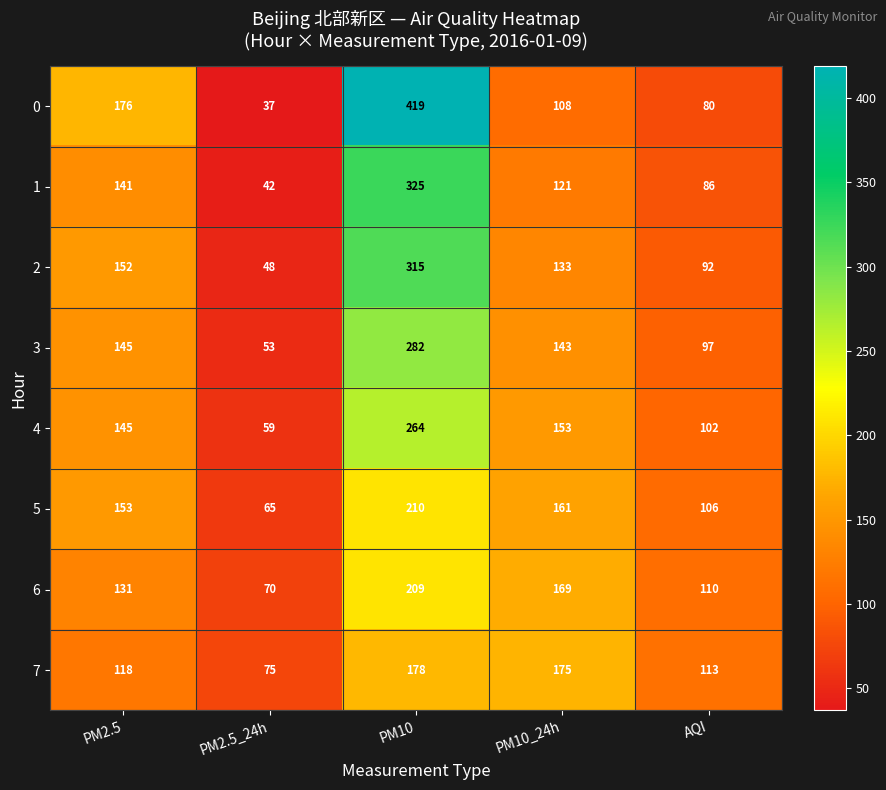

True or false: 7 has a value of 254 at PM10.

False